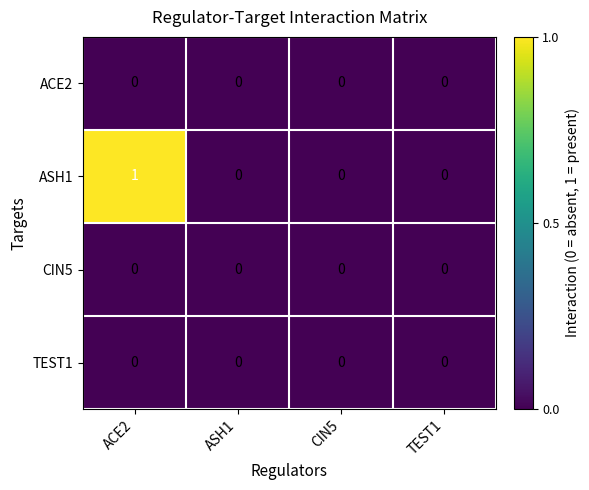

Which series has the largest range (max minus min)?

ASH1